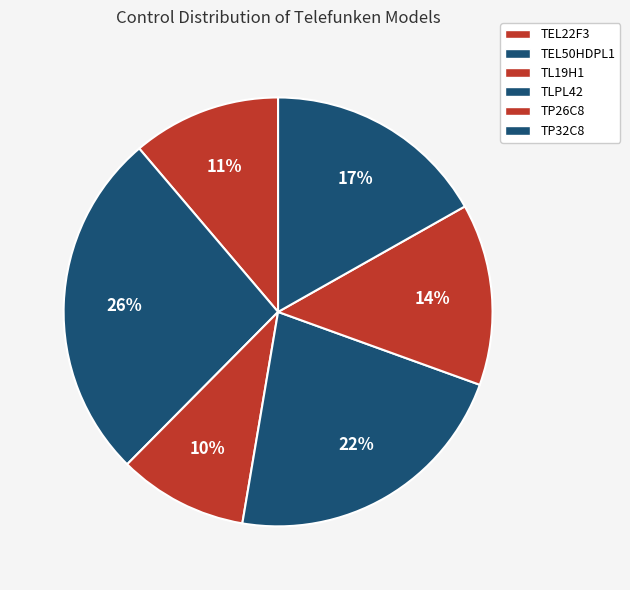

How many slices are in this pie chart?

6